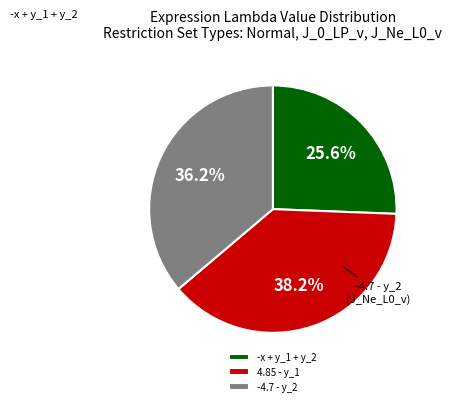

To the nearest percent, what is the combined percentage of -4.7 - y_2 and 4.85 - y_1?

74%